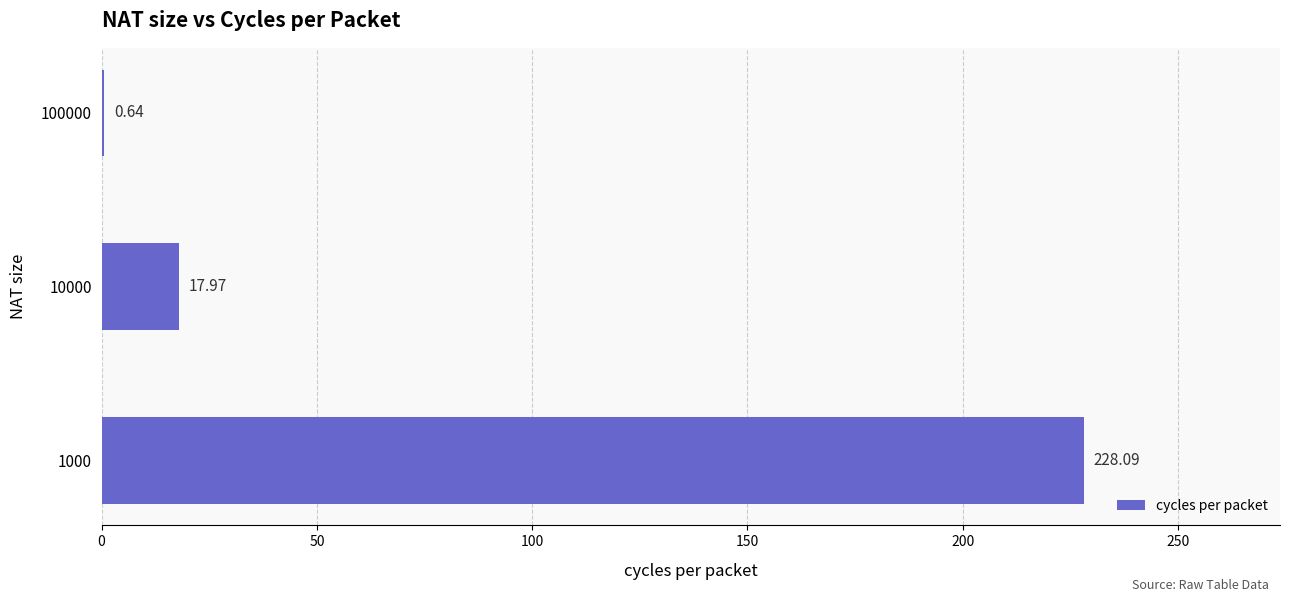

What is the sum of the values at 1000 and 100000?

228.7